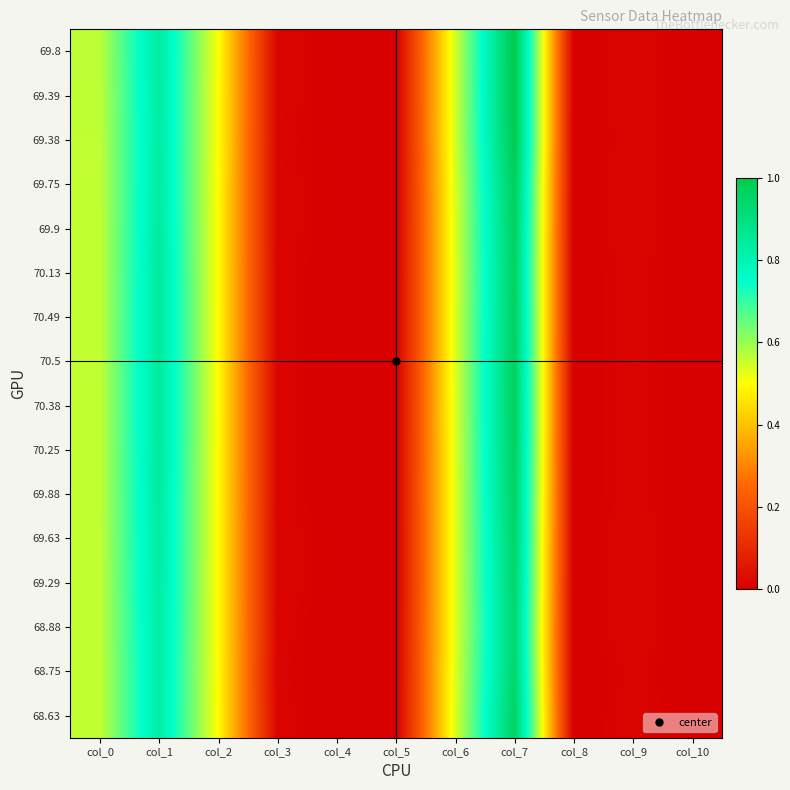

Reading left to right, what are all the values shown in this chart?

68.63: col_0=0.6	col_1=0.8	col_2=0.5	col_3=0.0	col_4=0.0	col_5=0.0	col_6=0.5	col_7=1.0	col_8=0.0	col_9=0.0	col_10=0.0
68.75: col_0=0.6	col_1=0.8	col_2=0.5	col_3=0.0	col_4=0.0	col_5=0.0	col_6=0.5	col_7=0.9	col_8=0.0	col_9=0.0	col_10=0.0
68.88: col_0=0.6	col_1=0.8	col_2=0.5	col_3=0.0	col_4=0.0	col_5=0.0	col_6=0.5	col_7=0.9	col_8=0.0	col_9=0.0	col_10=0.0
69.29: col_0=0.6	col_1=0.8	col_2=0.5	col_3=0.0	col_4=0.0	col_5=0.0	col_6=0.5	col_7=0.9	col_8=0.0	col_9=0.0	col_10=0.0
69.63: col_0=0.6	col_1=0.8	col_2=0.5	col_3=0.0	col_4=0.0	col_5=0.0	col_6=0.5	col_7=0.9	col_8=0.0	col_9=0.0	col_10=0.0
69.88: col_0=0.6	col_1=0.8	col_2=0.5	col_3=0.0	col_4=0.0	col_5=0.0	col_6=0.5	col_7=1.0	col_8=0.0	col_9=0.0	col_10=0.0
70.25: col_0=0.6	col_1=0.8	col_2=0.5	col_3=0.0	col_4=0.0	col_5=0.0	col_6=0.5	col_7=1.0	col_8=0.0	col_9=0.0	col_10=0.0
70.38: col_0=0.6	col_1=0.8	col_2=0.5	col_3=0.0	col_4=0.0	col_5=0.0	col_6=0.5	col_7=1.0	col_8=0.0	col_9=0.0	col_10=0.0
70.5: col_0=0.6	col_1=0.8	col_2=0.5	col_3=0.0	col_4=0.0	col_5=0.0	col_6=0.5	col_7=1.0	col_8=0.0	col_9=0.0	col_10=0.0
70.49: col_0=0.6	col_1=0.8	col_2=0.5	col_3=0.0	col_4=0.0	col_5=0.0	col_6=0.5	col_7=1.0	col_8=0.0	col_9=0.0	col_10=0.0
70.13: col_0=0.6	col_1=0.8	col_2=0.5	col_3=0.0	col_4=0.0	col_5=0.0	col_6=0.5	col_7=1.0	col_8=0.0	col_9=0.0	col_10=0.0
69.9: col_0=0.6	col_1=0.8	col_2=0.5	col_3=0.0	col_4=0.0	col_5=0.0	col_6=0.5	col_7=1.0	col_8=0.0	col_9=0.0	col_10=0.0
69.75: col_0=0.6	col_1=0.8	col_2=0.5	col_3=0.0	col_4=0.0	col_5=0.0	col_6=0.5	col_7=1.0	col_8=0.0	col_9=0.0	col_10=0.0
69.38: col_0=0.6	col_1=0.8	col_2=0.5	col_3=0.0	col_4=0.0	col_5=0.0	col_6=0.5	col_7=1.0	col_8=0.0	col_9=0.0	col_10=0.0
69.39: col_0=0.6	col_1=0.8	col_2=0.5	col_3=0.0	col_4=0.0	col_5=0.0	col_6=0.5	col_7=1.0	col_8=0.0	col_9=0.0	col_10=0.0
69.8: col_0=0.6	col_1=0.8	col_2=0.5	col_3=0.0	col_4=0.0	col_5=0.0	col_6=0.5	col_7=1.0	col_8=0.0	col_9=0.0	col_10=0.0